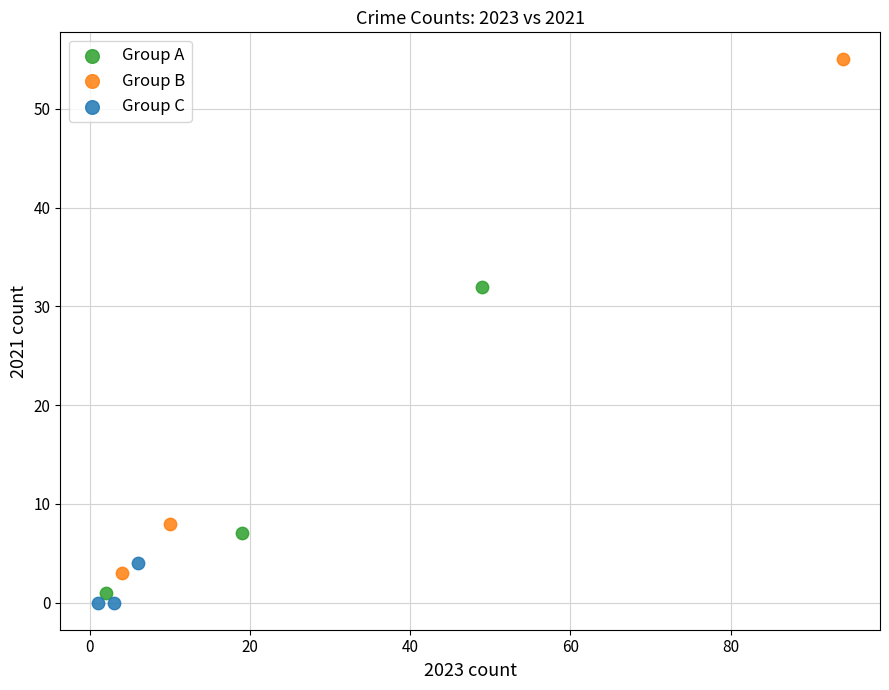

Which series contains the highest Y value?

Group B